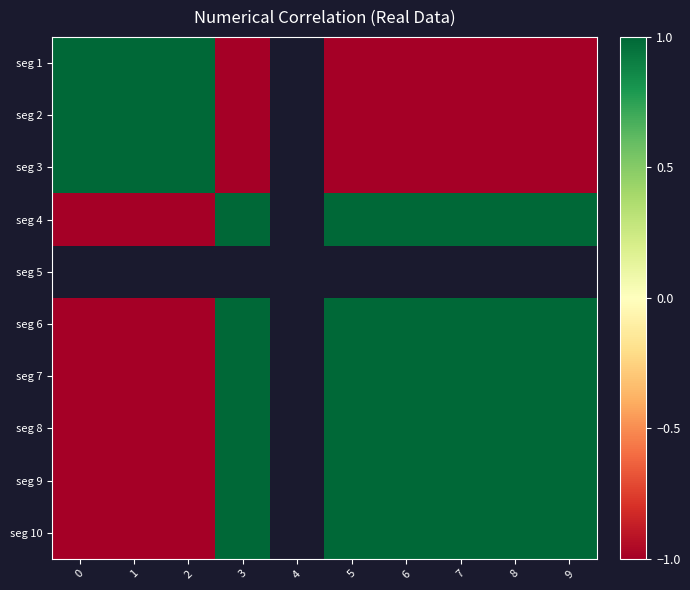

How many values in seg 6 are below zero?

3